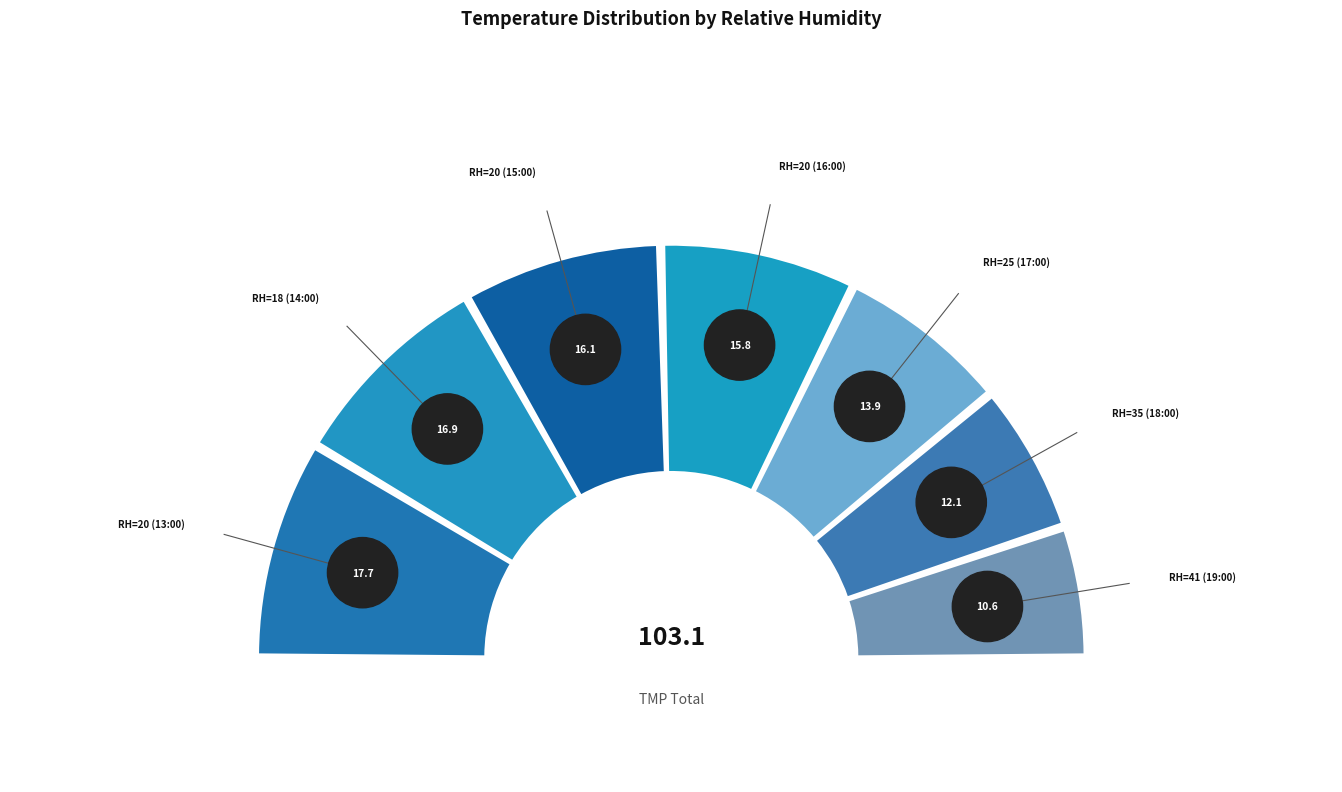

How many slices are in this pie chart?

7